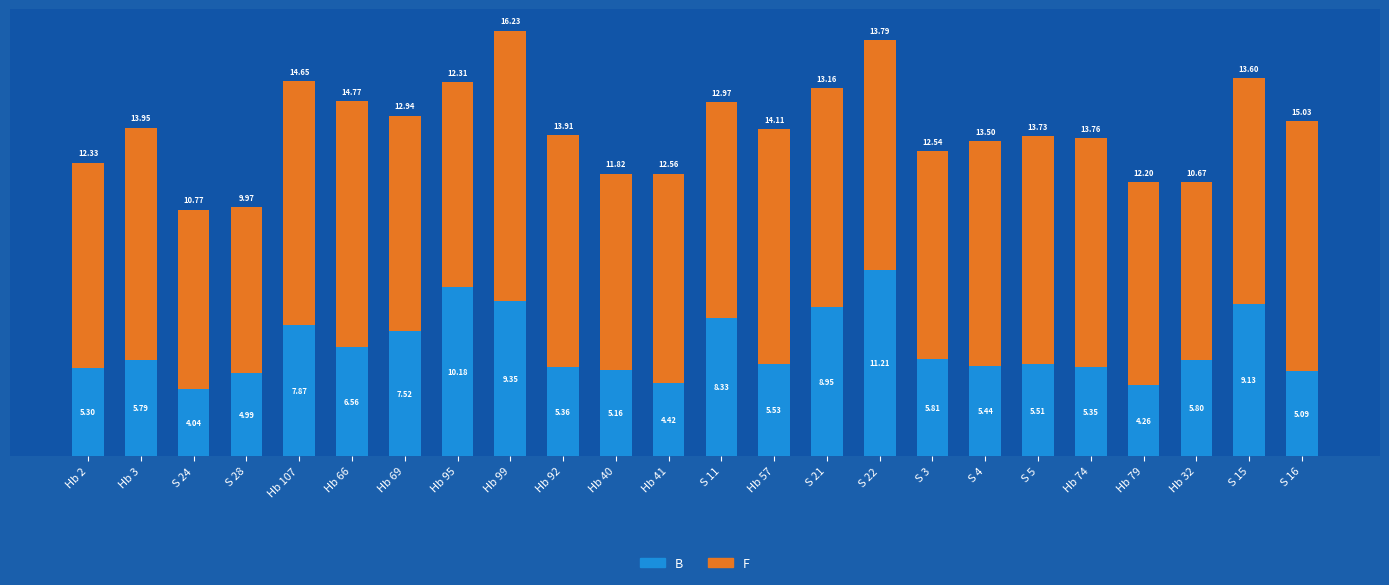

What is the difference between the second highest and minimum values in the B series?

6.1